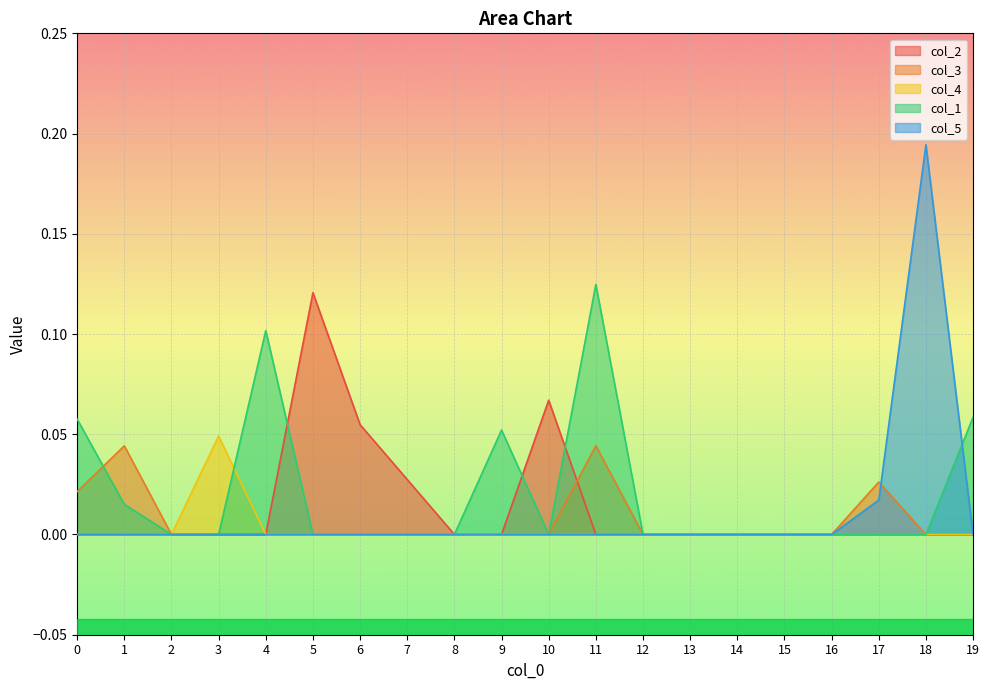

Is the value of col_3 at 3 greater than the value of col_5 at 4?

No